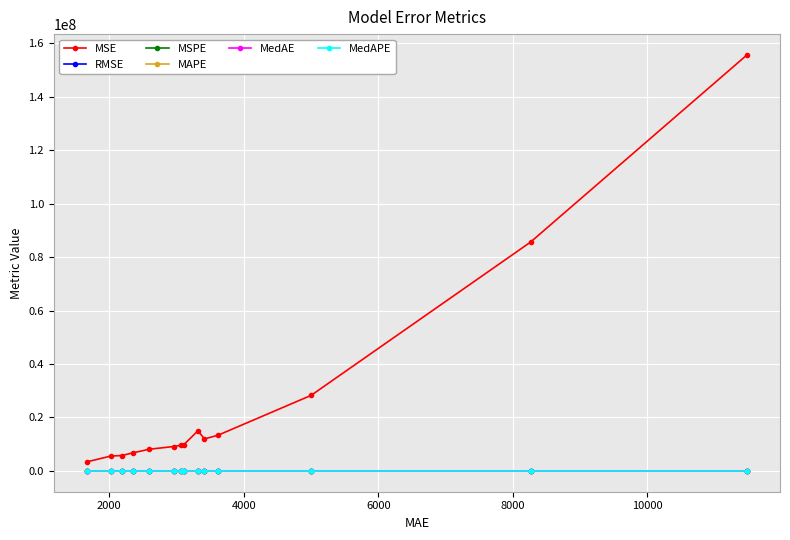

Which series has the largest range (max minus min)?

MSE